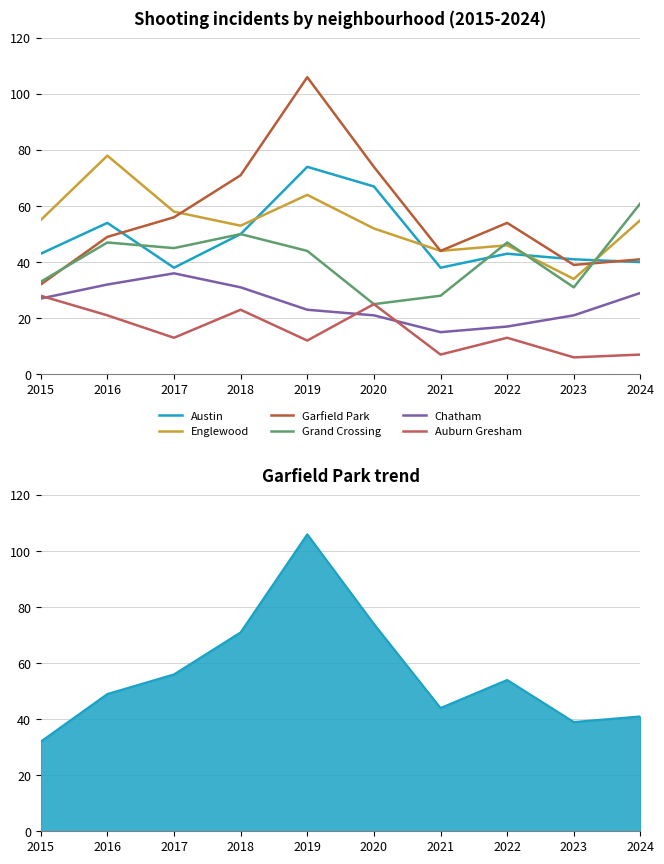

How many lines are shown in the chart?

6